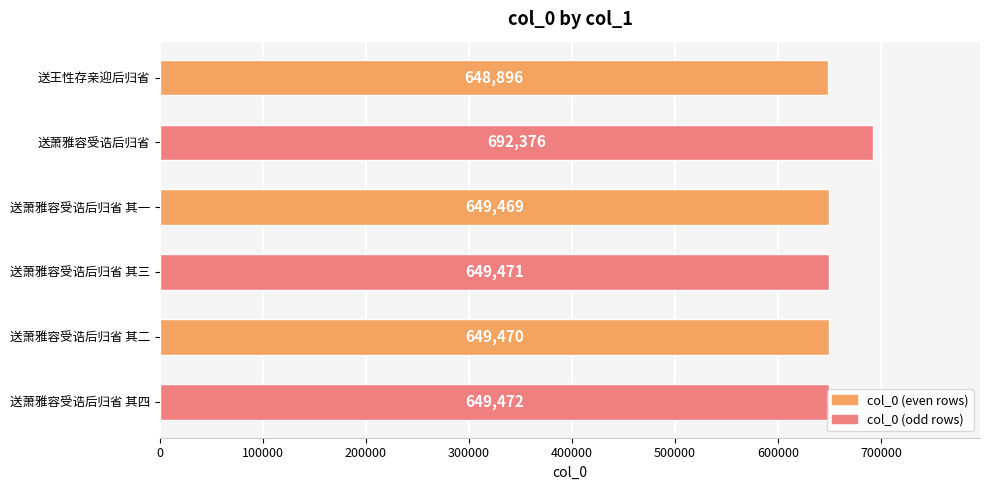

How many data points does each series have?

6